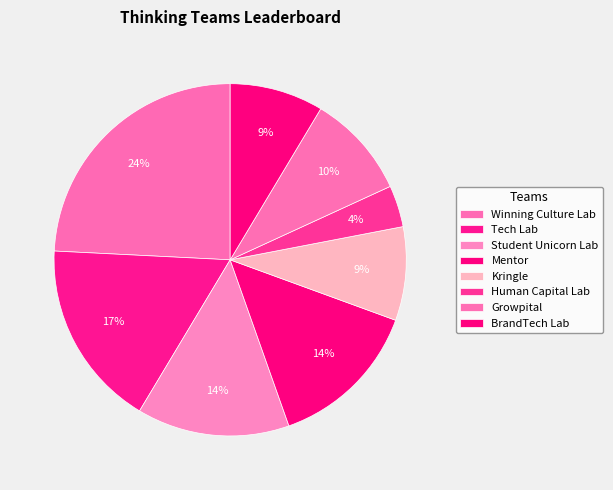

Which slice is the smallest?

Human Capital Lab